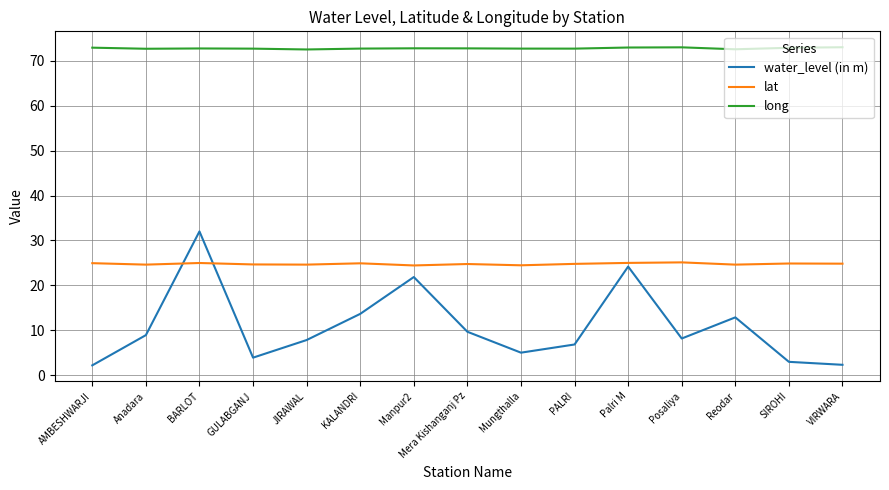

What position from the left is SIROHI?

14